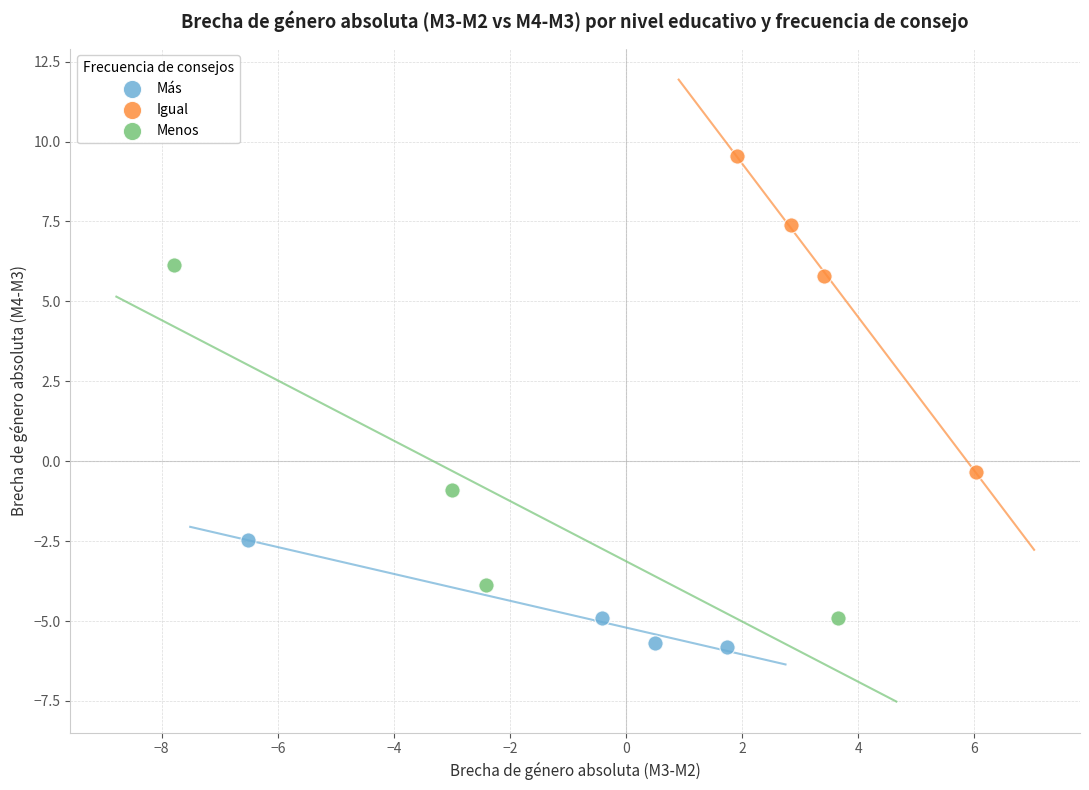

Which series reaches the maximum Y coordinate?

Igual